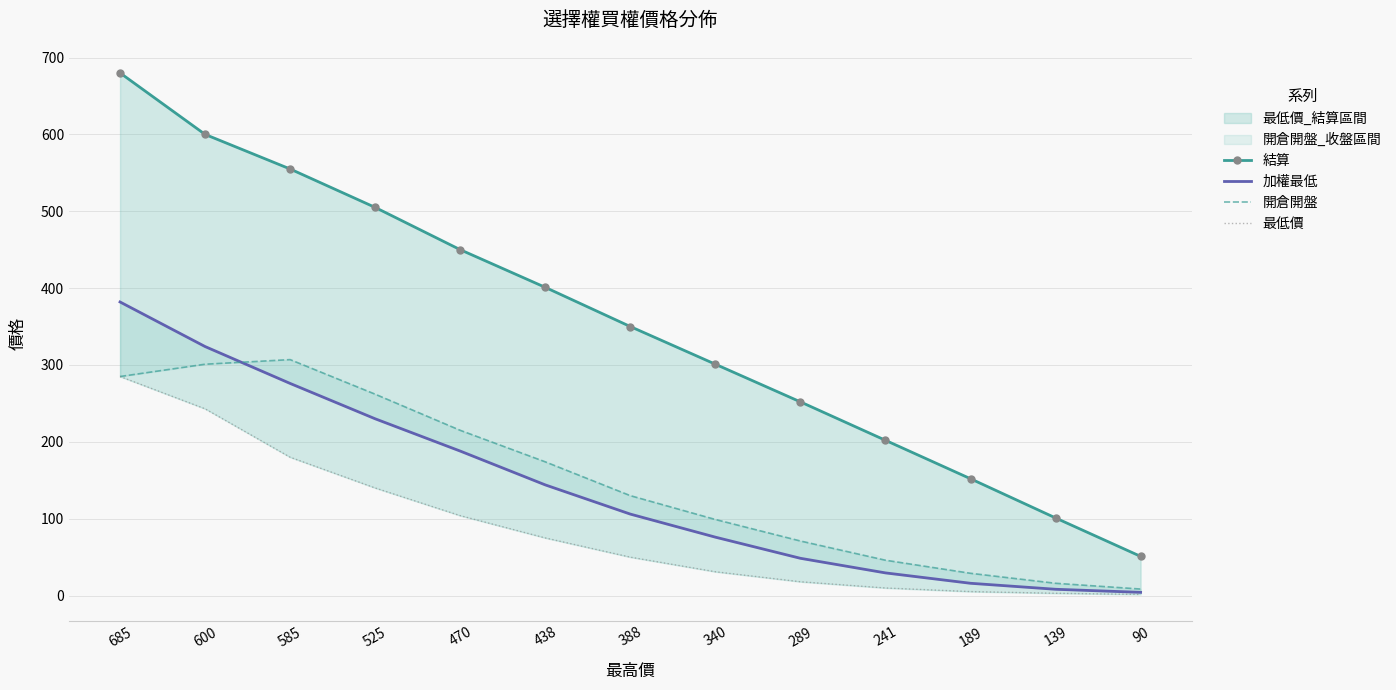

List the series in order of their peak value, lowest first.

最低價, 開倉開盤, 加權最低, 結算